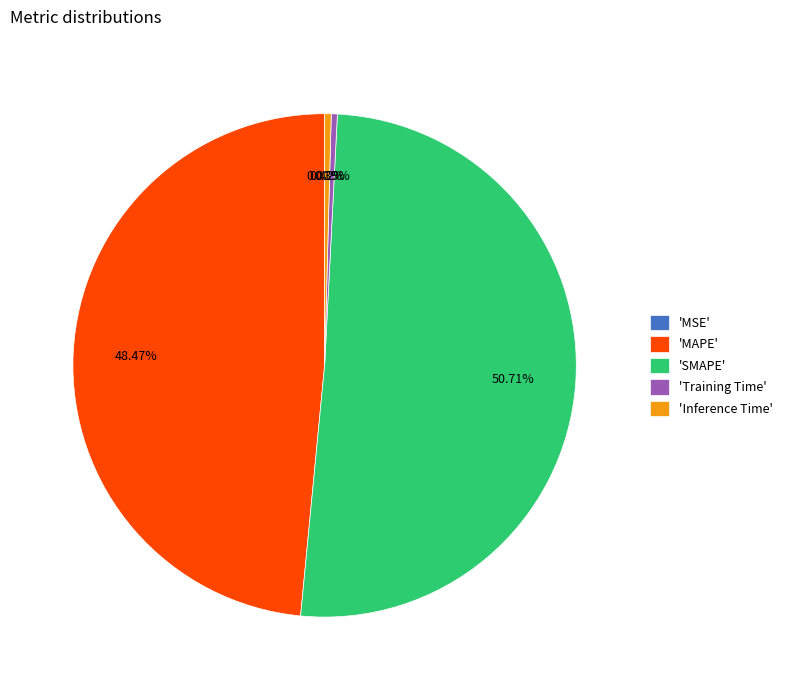

Do 'Inference Time' and 'Training Time' together represent more than half of the pie?

No